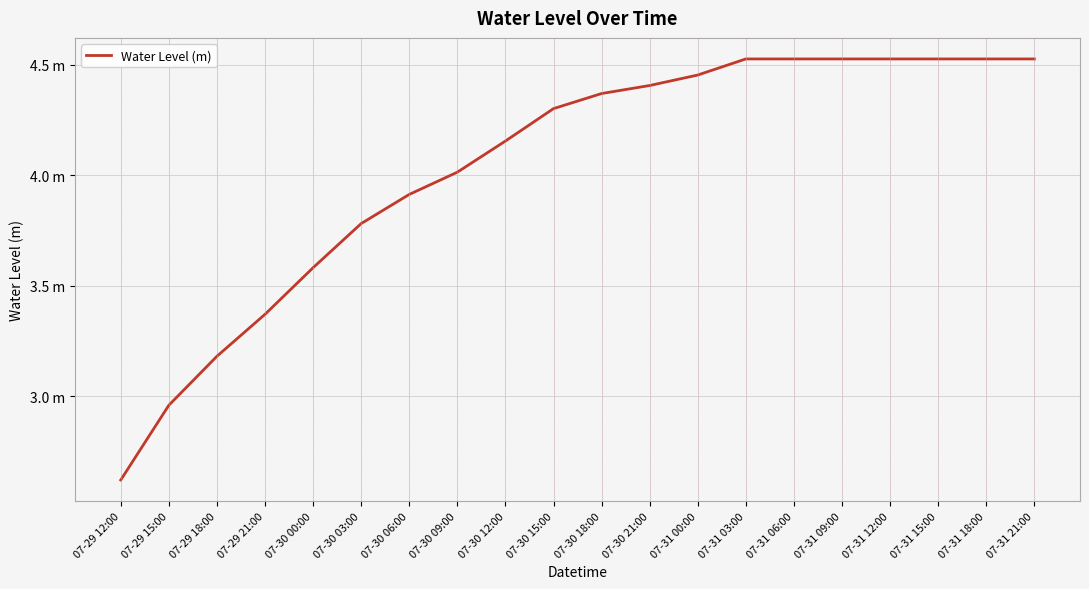

Is this an area chart (filled region under the line)?

No